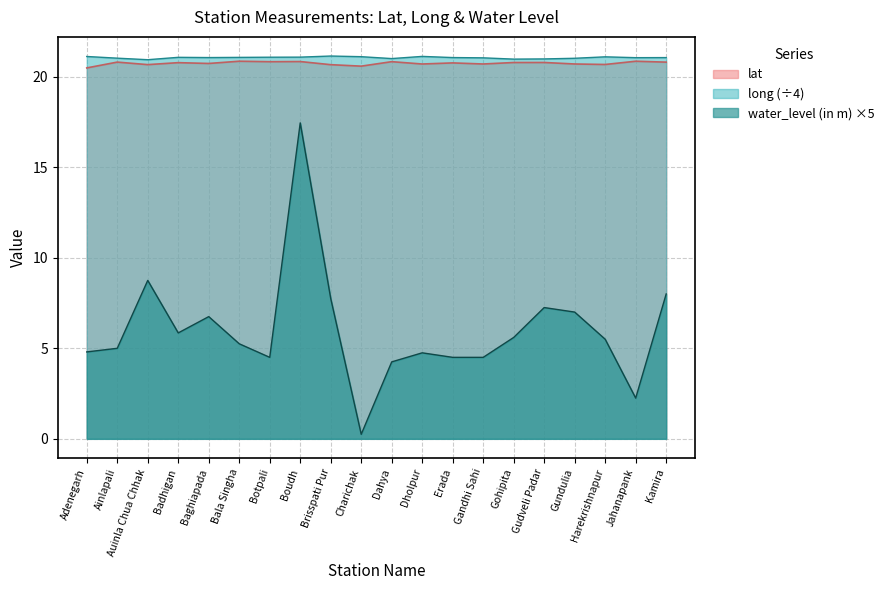

Which has a higher value, Badhigan or Boudh?

Boudh